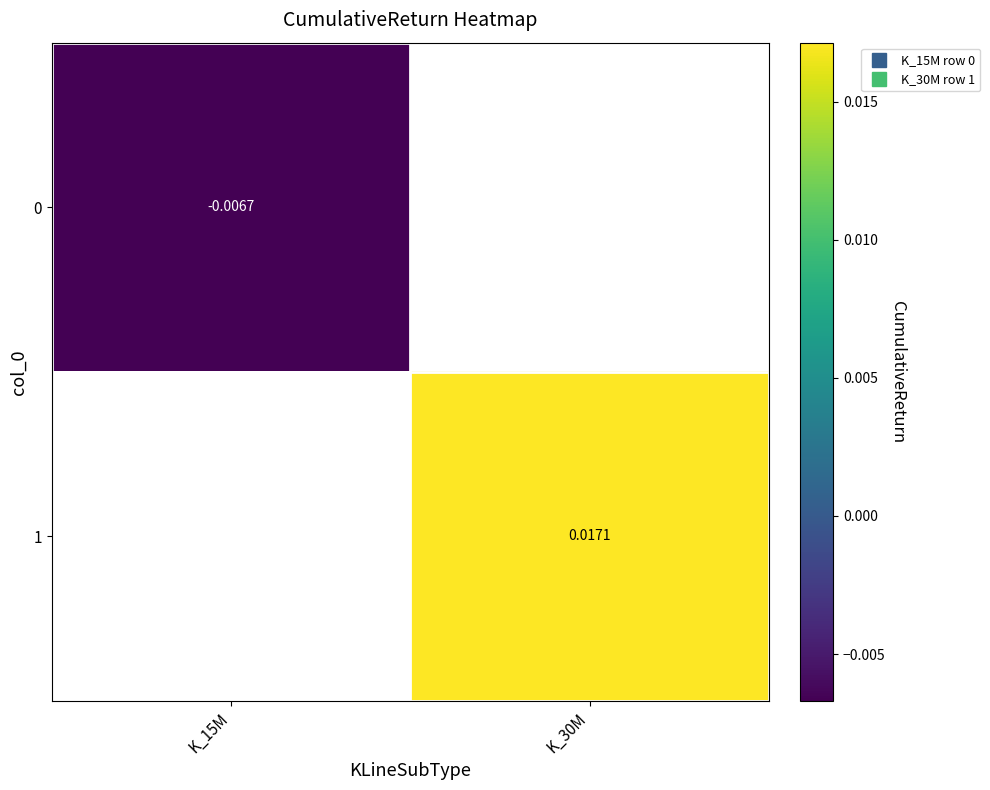

At which label does 0 reach its peak?

K_15M